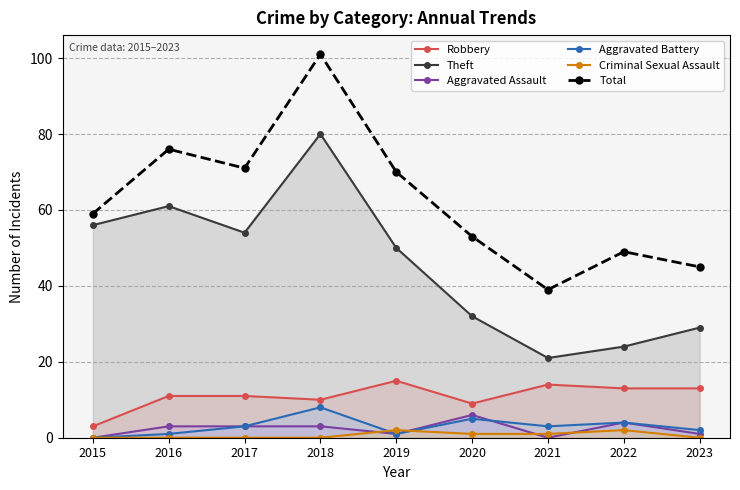

What is the difference between the Total values at 2016 and 2022?

27